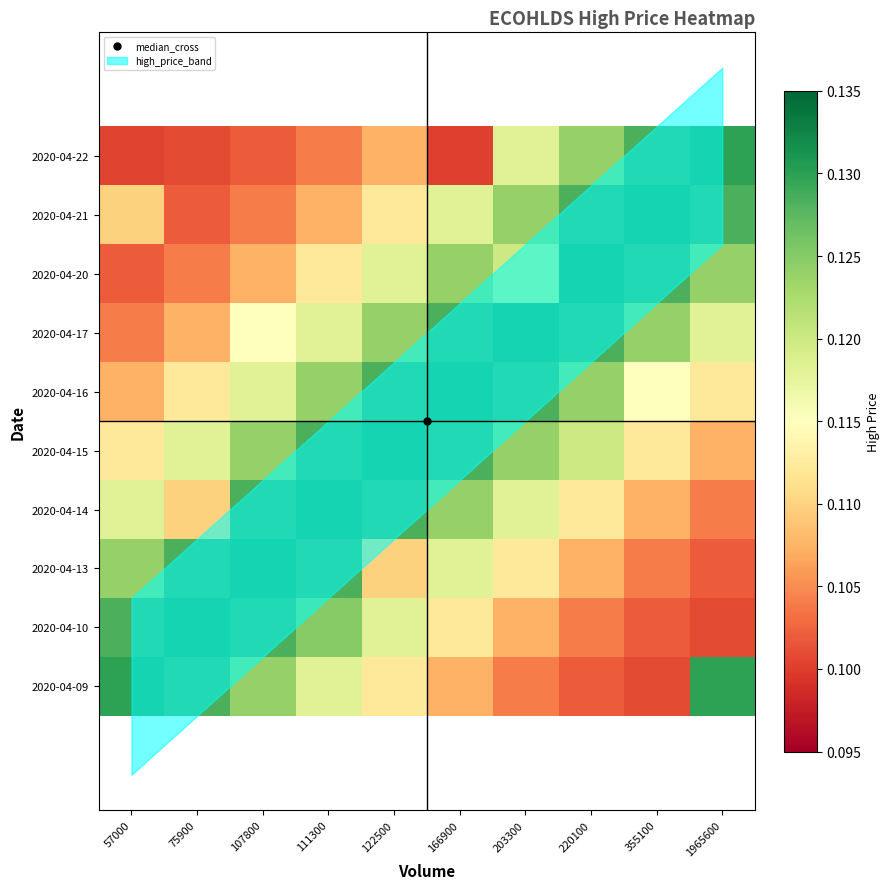

How many series are shown in this chart?

10